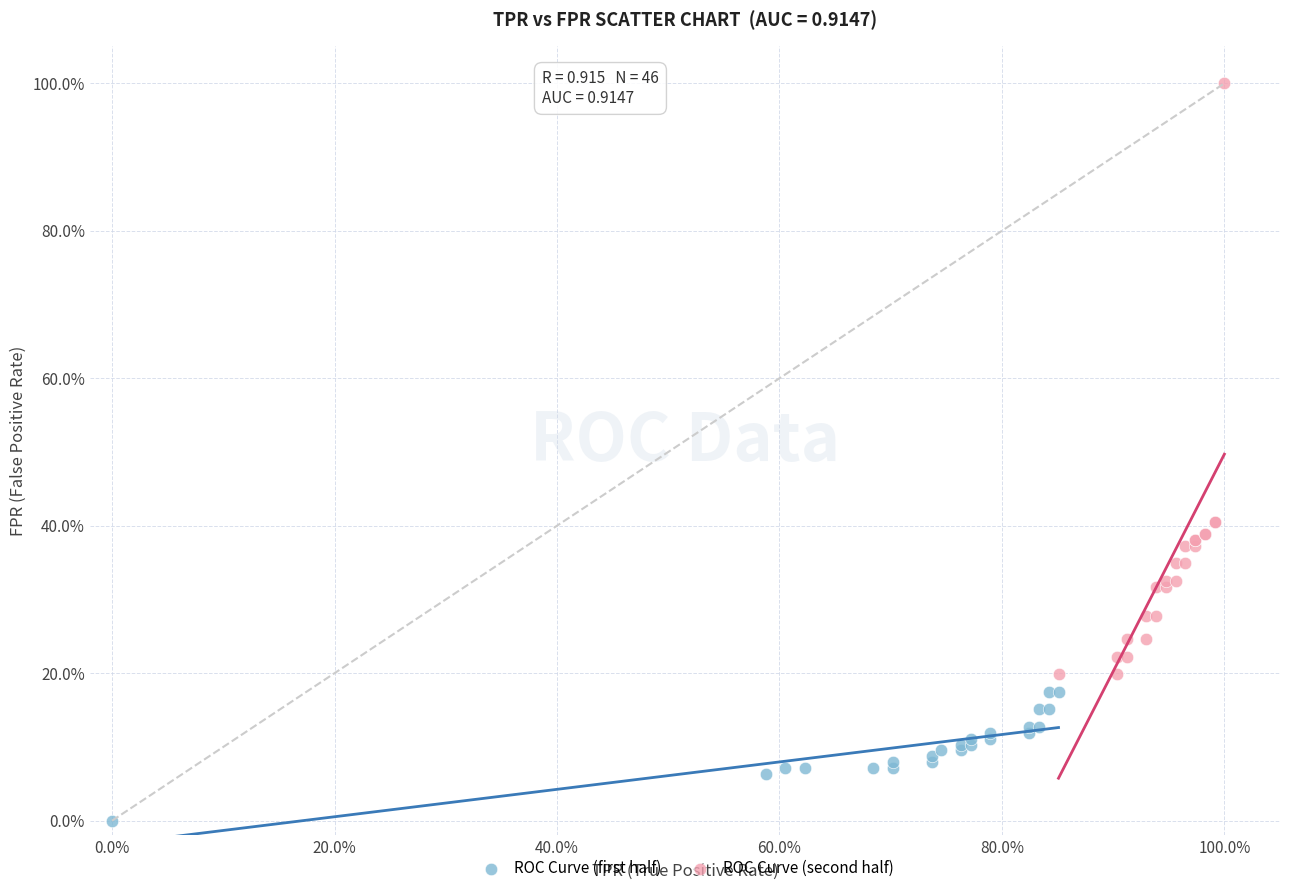

Which series contains the highest Y value?

ROC Curve (second half)